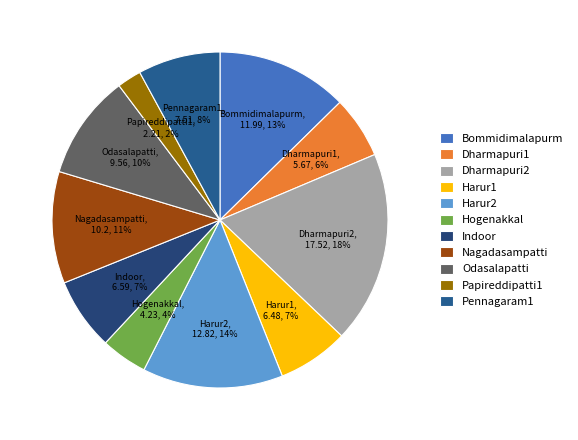

Is Papireddipatti1 the majority of the pie?

No